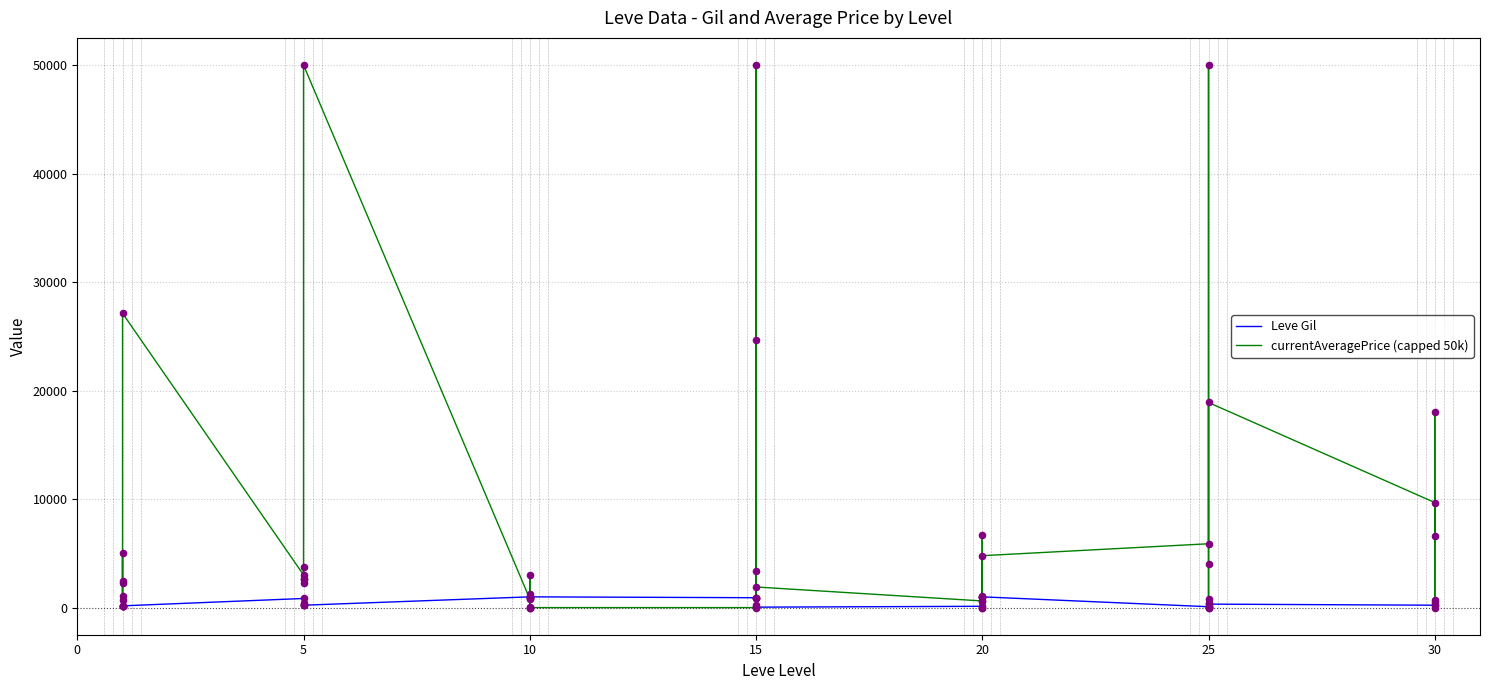

What are all the series names shown in the legend?

Leve Gil, currentAveragePrice (capped 50k)